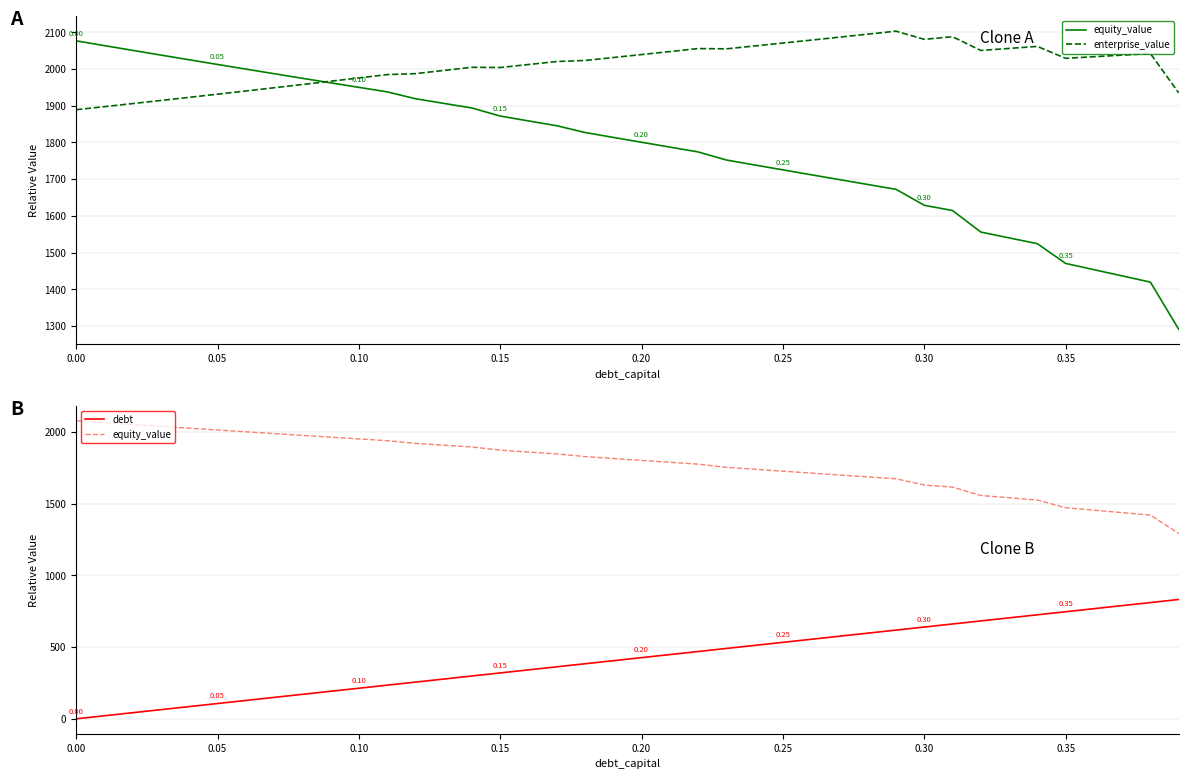

Count the number of categories in the chart.

40